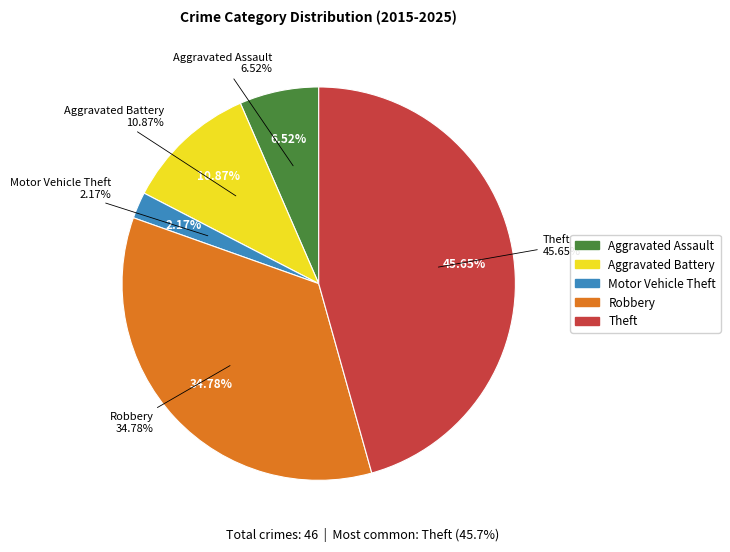

True or false: Theft accounts for 46% of the total.

True